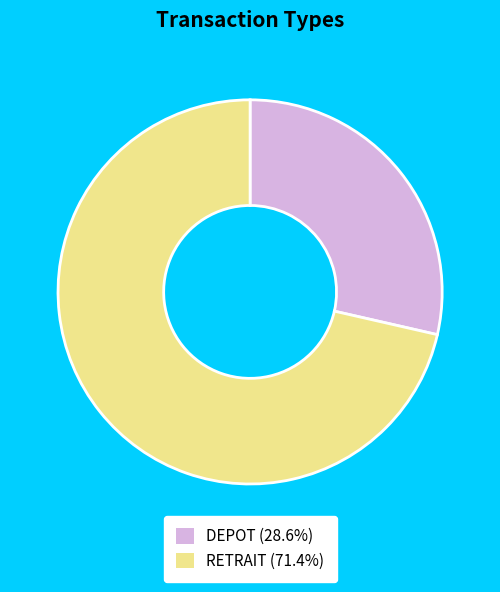

True or false: DEPOT accounts for 19% of the total.

False